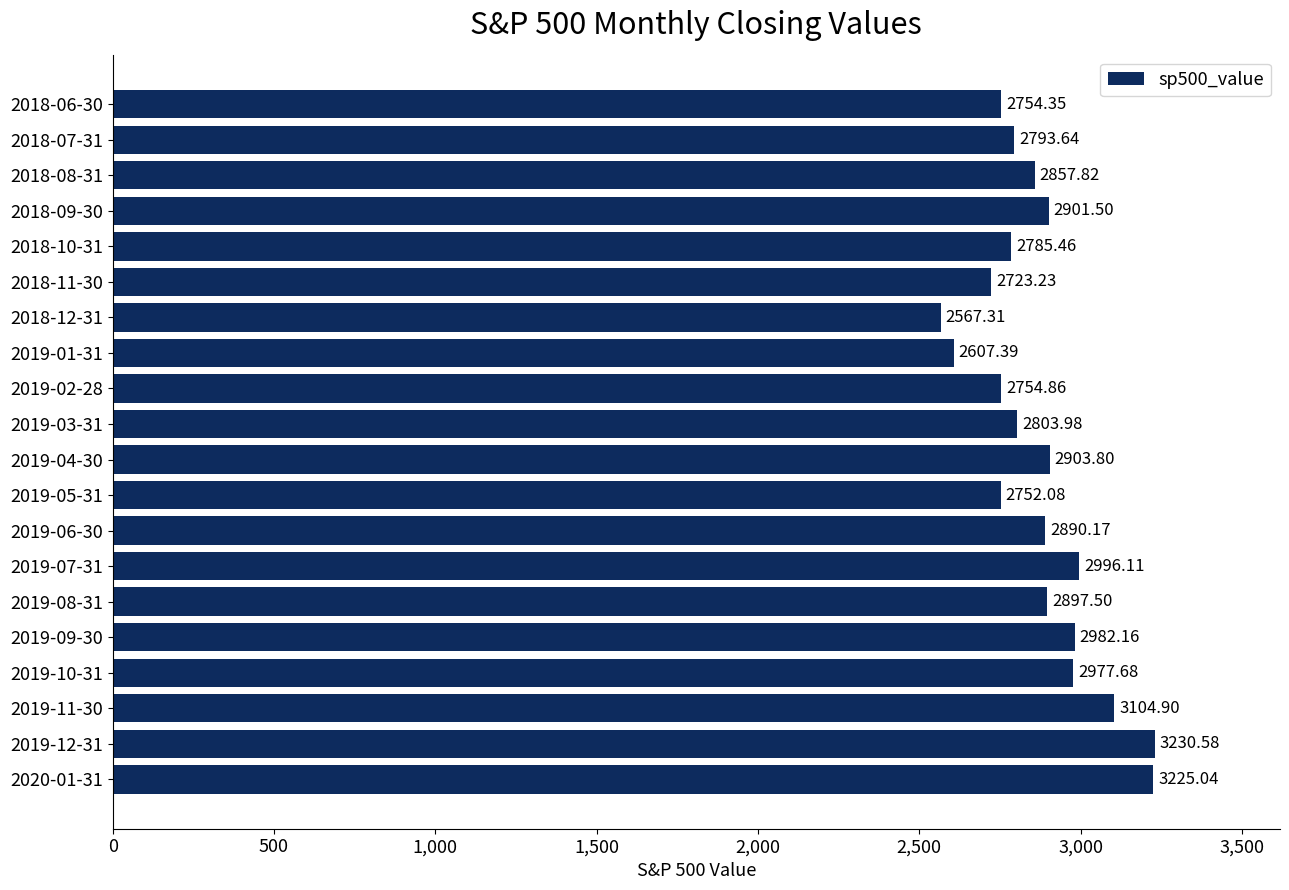

List the labels in order of value, smallest first.

2018-12-31, 2019-01-31, 2018-11-30, 2019-05-31, 2018-06-30, 2019-02-28, 2018-10-31, 2018-07-31, 2019-03-31, 2018-08-31, 2019-06-30, 2019-08-31, 2018-09-30, 2019-04-30, 2019-10-31, 2019-09-30, 2019-07-31, 2019-11-30, 2020-01-31, 2019-12-31